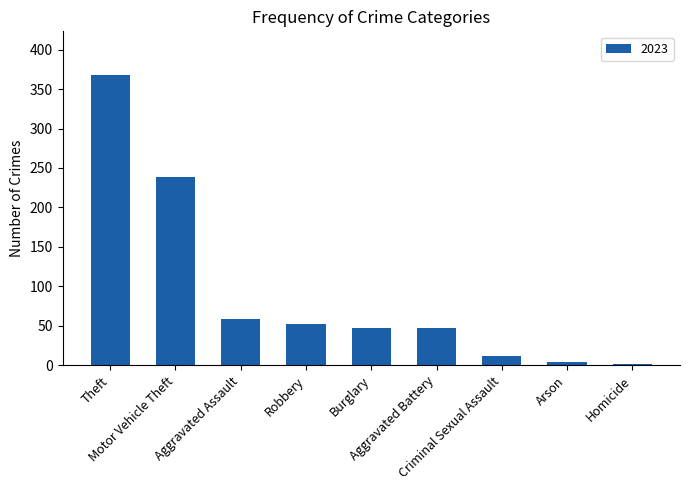

What is the difference between the maximum and minimum values?

366